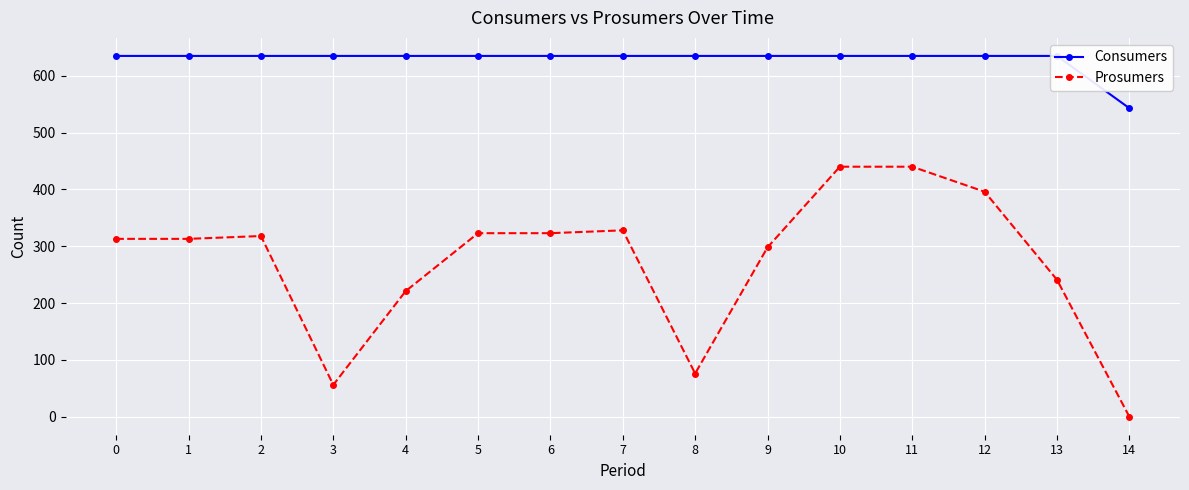

List the labels in order of Consumers value, smallest first.

14, 0, 1, 2, 3, 4, 5, 6, 7, 8, 9, 10, 11, 12, 13